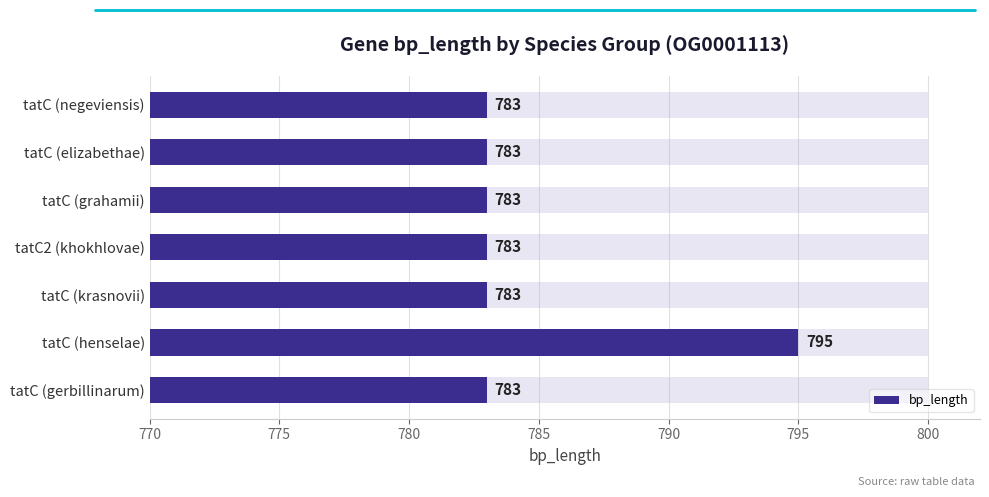

How many distinct data groups are displayed?

1